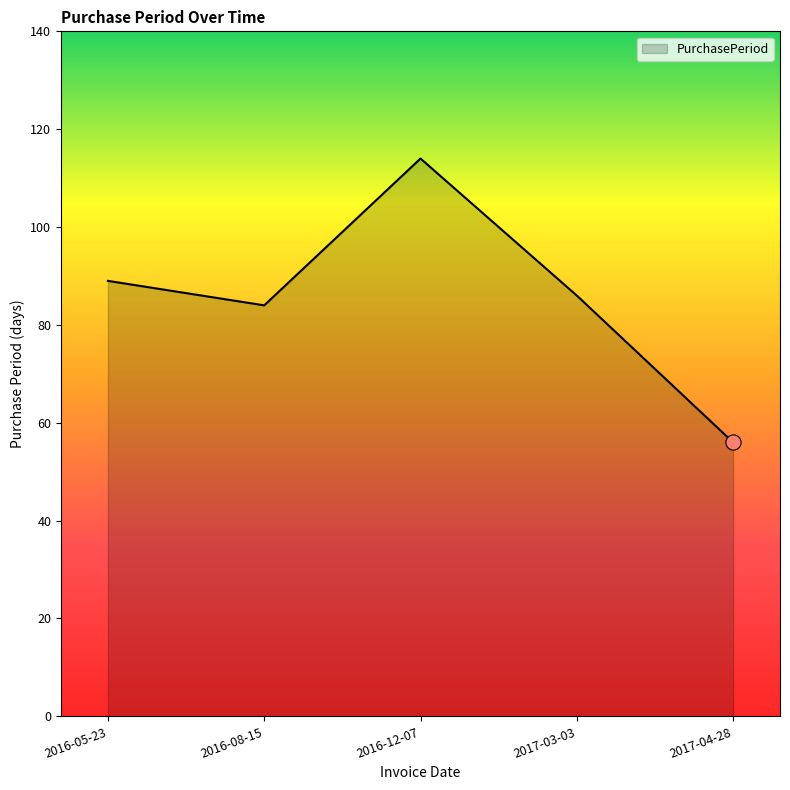

What is the change in value from 2016-12-07 to 2017-04-28?

-58